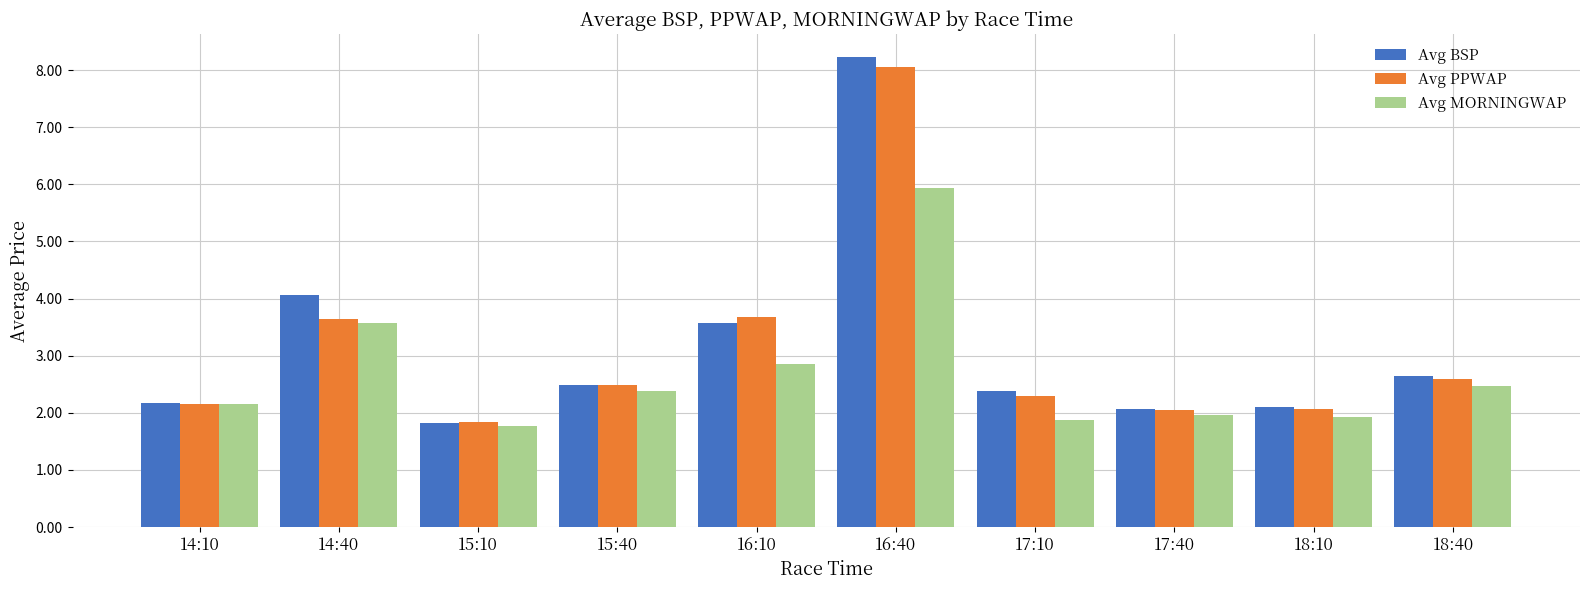

What are all the series names shown in the legend?

Avg BSP, Avg PPWAP, Avg MORNINGWAP